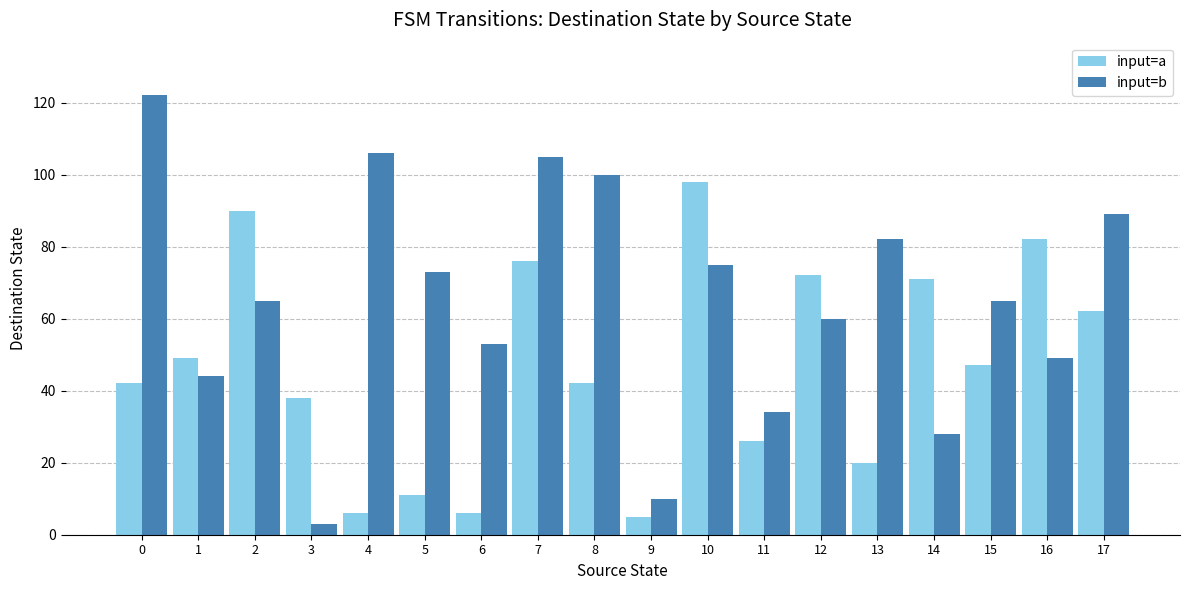

Is it true that input=b equals 22 at 10?

False